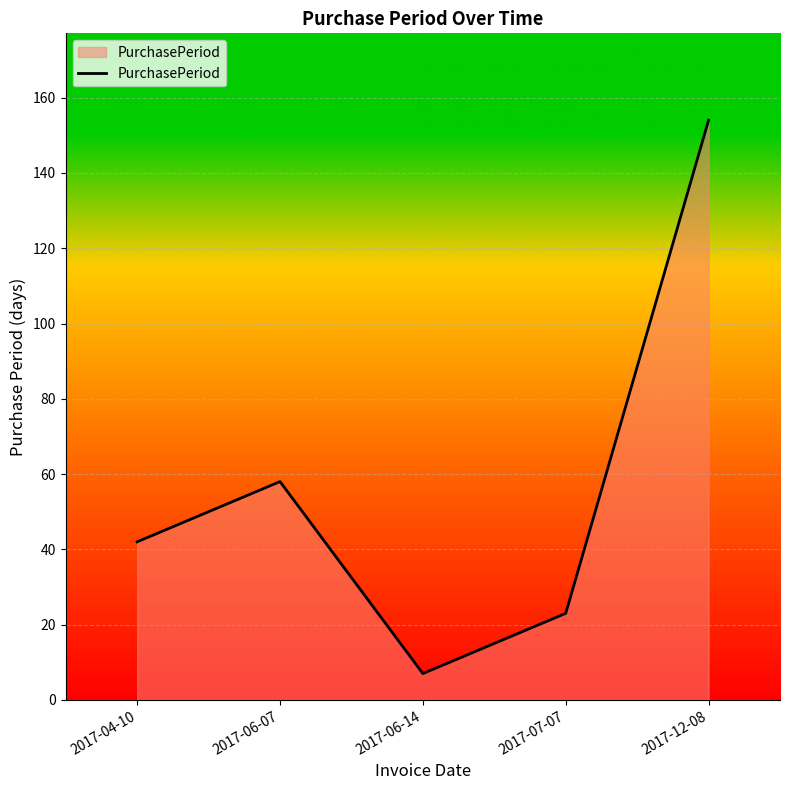

The value at 2017-06-07 is 35. True or false?

False